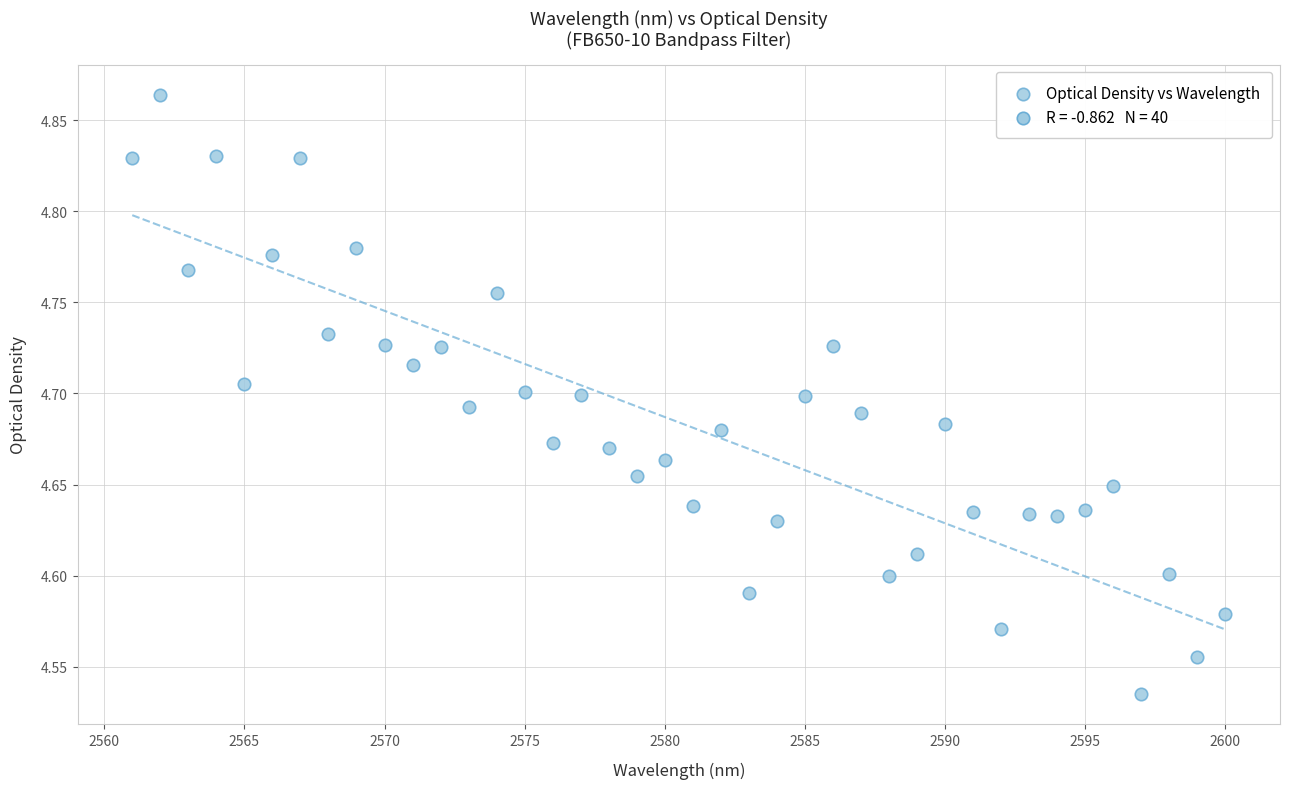

What is the range of X values (max minus min)?

39.0